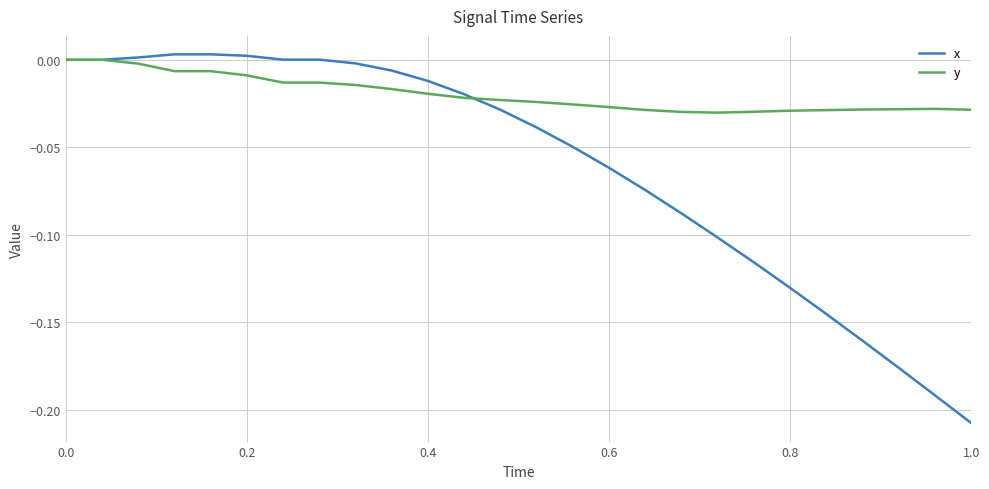

Which series has the largest range (max minus min)?

x